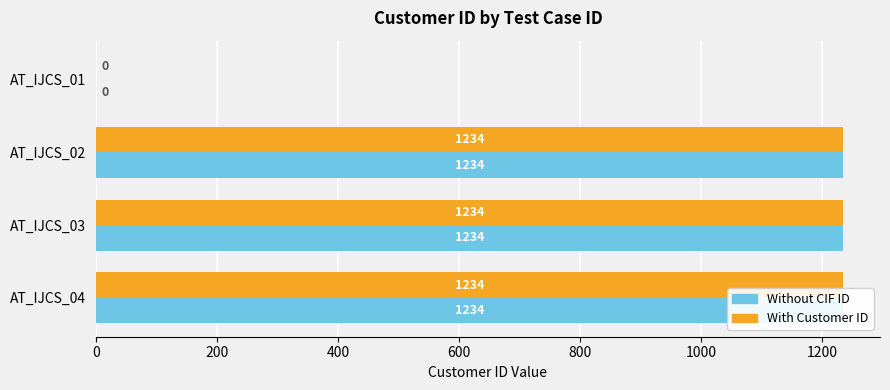

How many groups of bars are there?

4